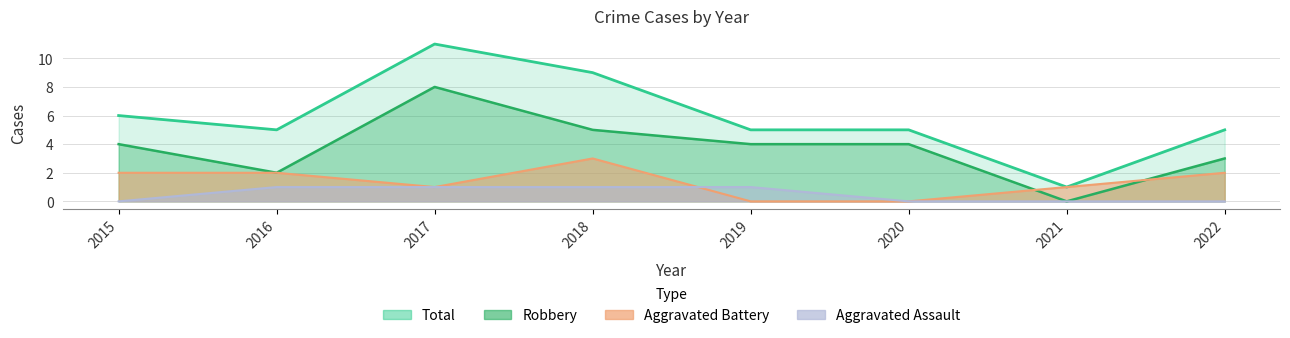

Which series has the largest total across all categories?

Total